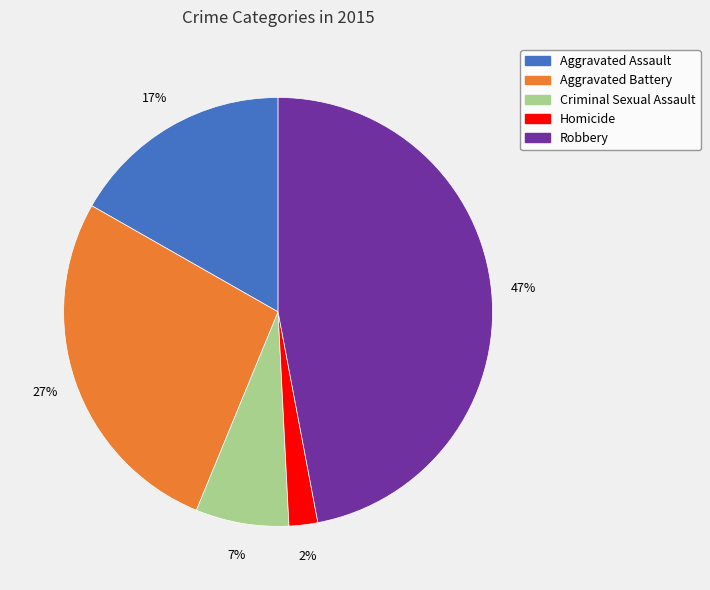

To the nearest percent, what percentage of the pie is Criminal Sexual Assault?

7%